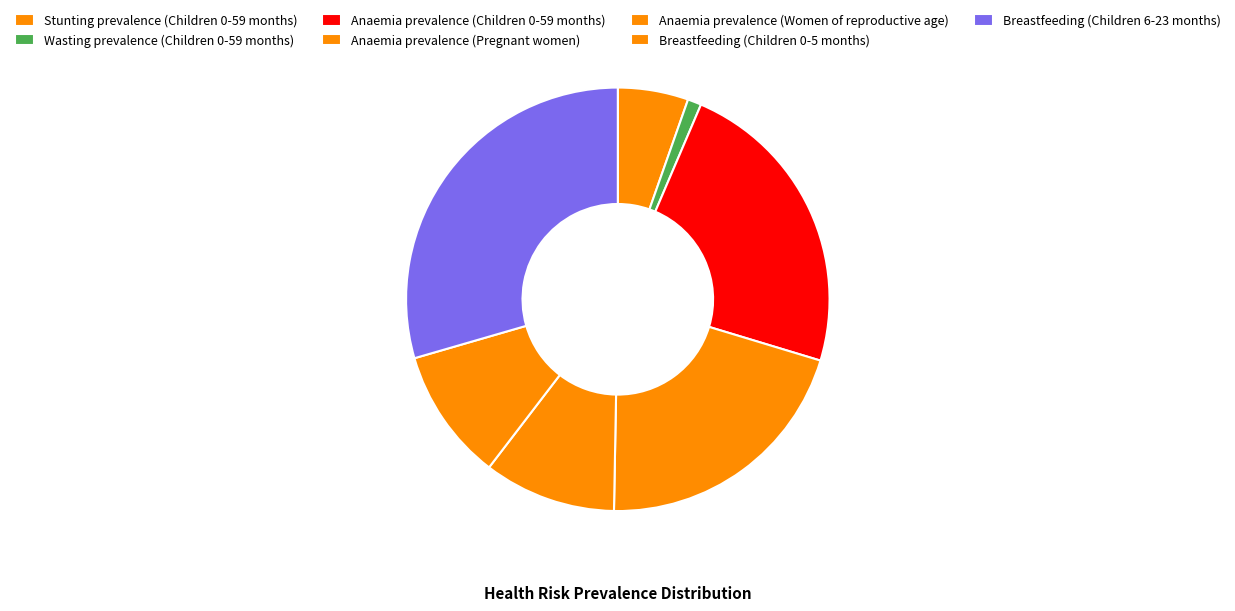

Count the number of slices in the pie.

7